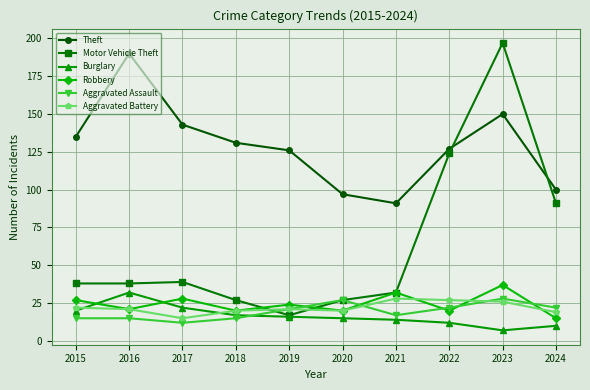

What is the minimum value for Robbery?

15